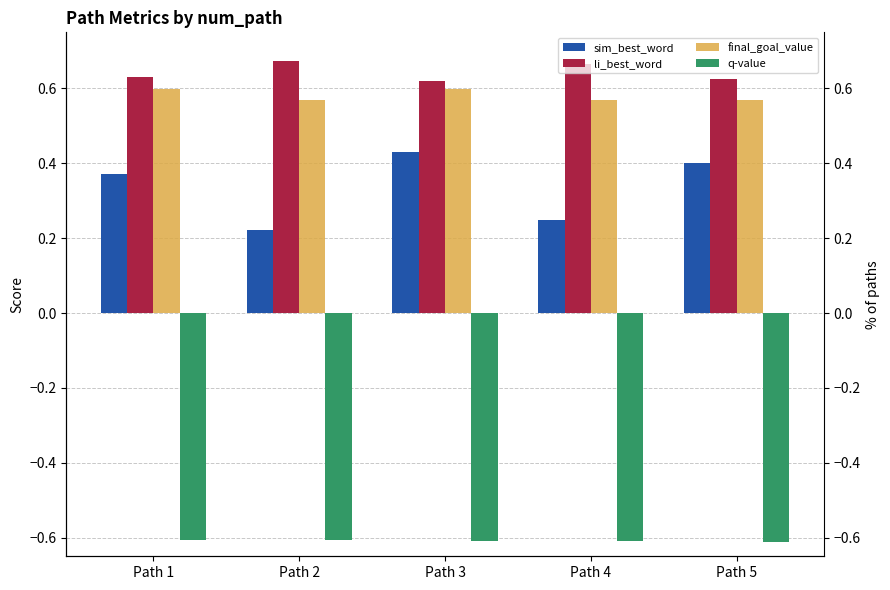

List the series in order of their peak value, lowest first.

q-value, sim_best_word, final_goal_value, li_best_word